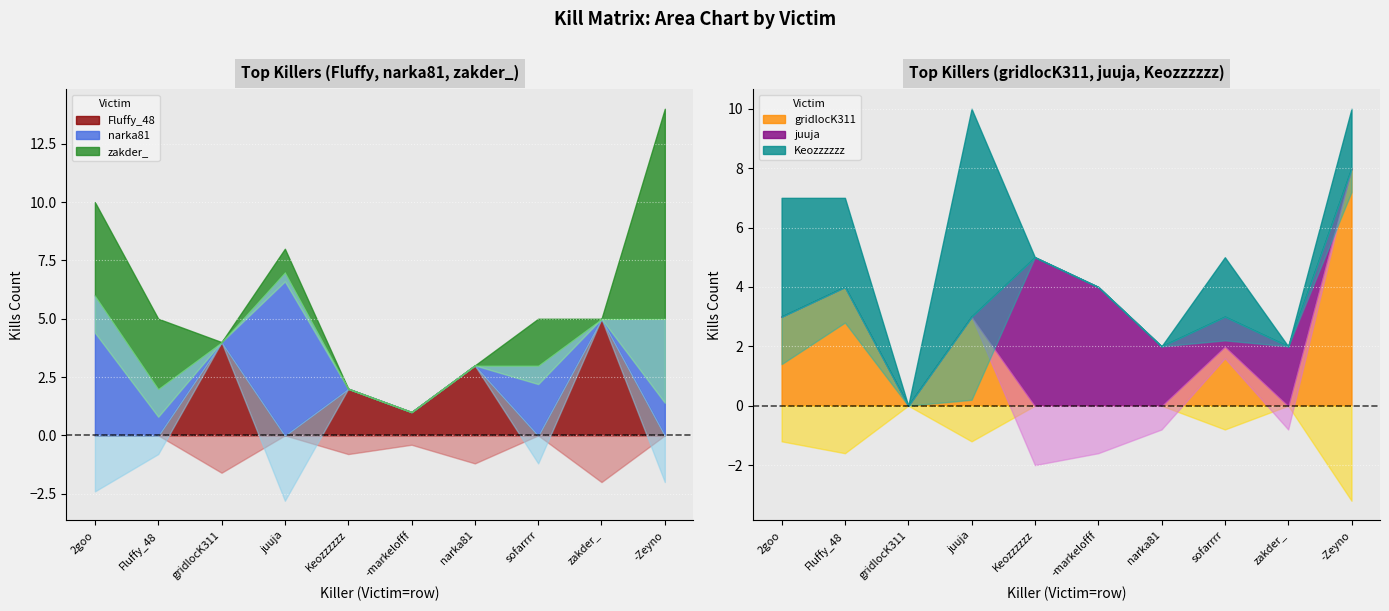

The value of Keozzzzzz at gridlocK311 is 0. True or false?

True